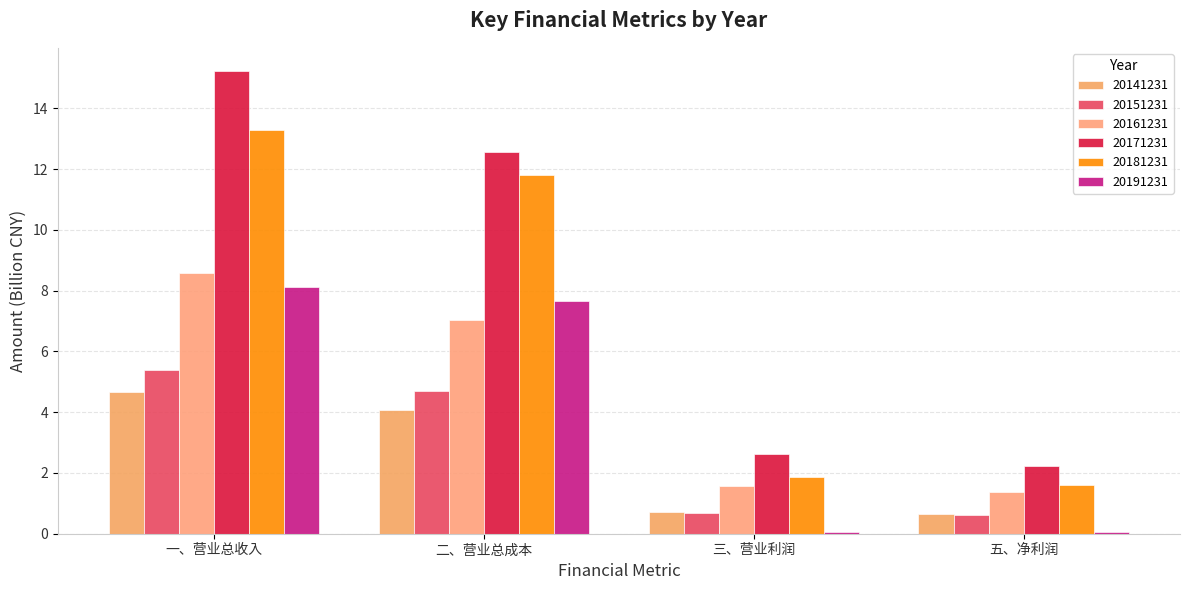

How many groups of bars are there?

4